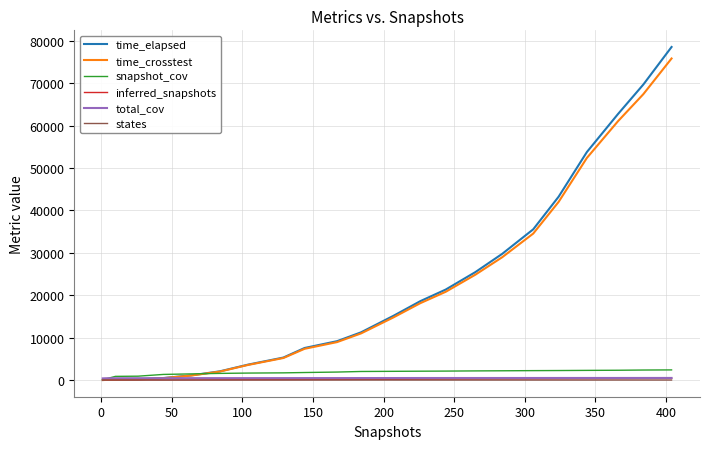

Which series has the widest spread of values?

time_elapsed